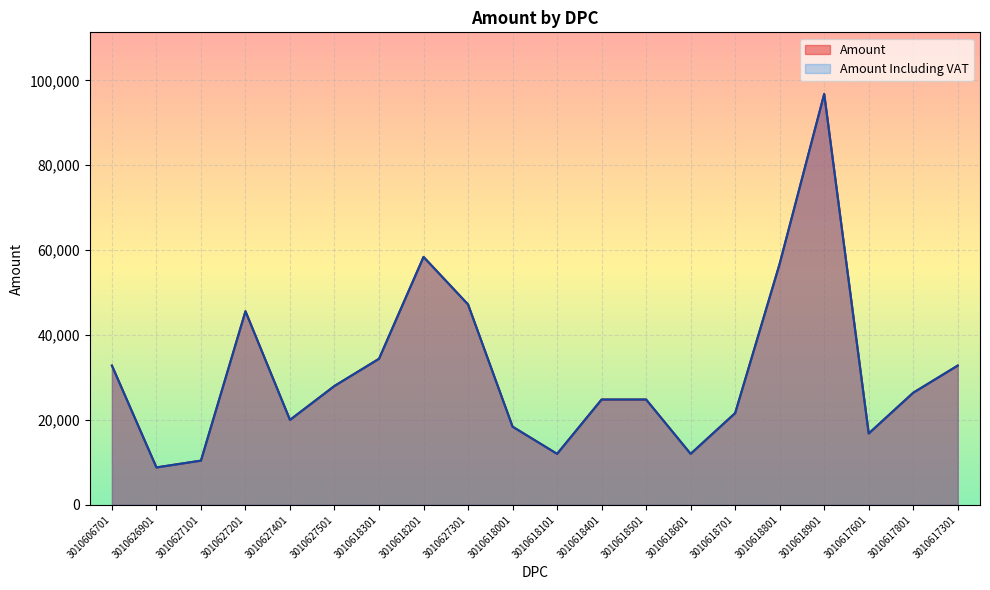

True or false: Amount Including VAT and Amount cross at least once.

False